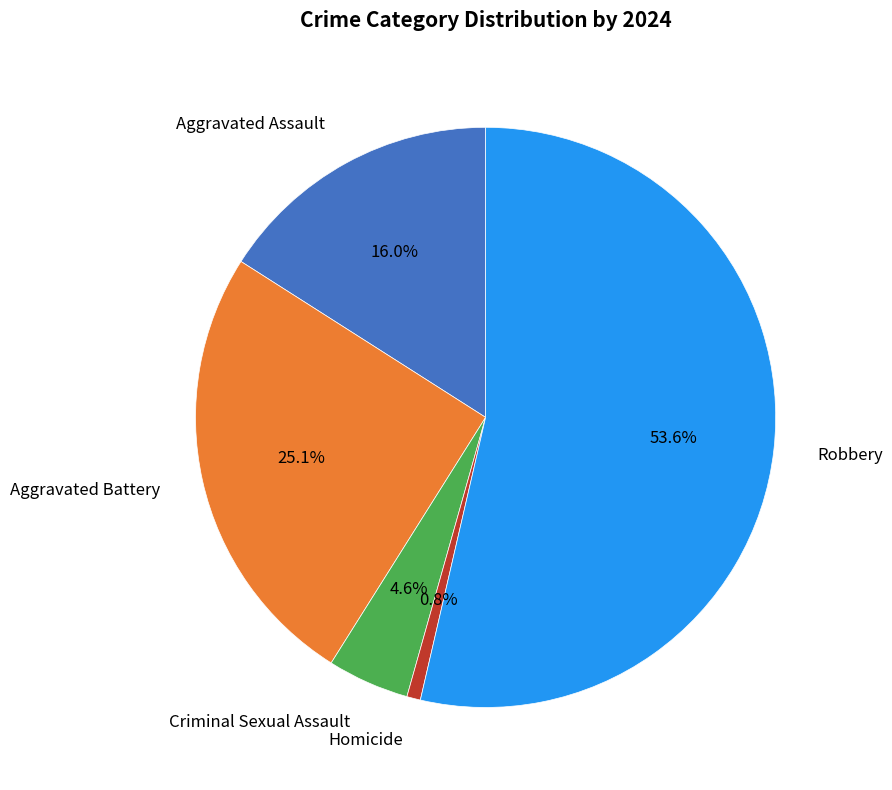

Does any single category account for the majority?

Yes